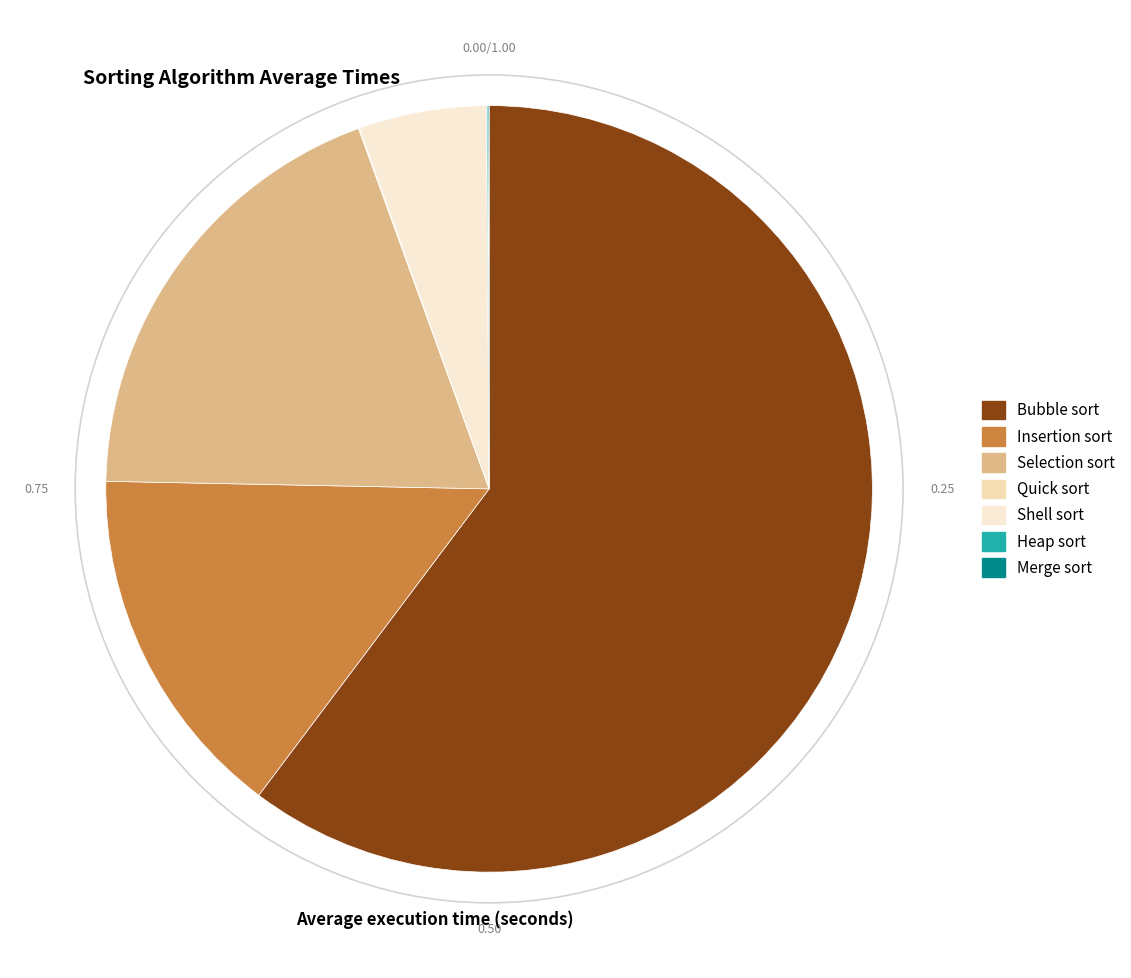

Which category accounts for the majority?

Bubble sort